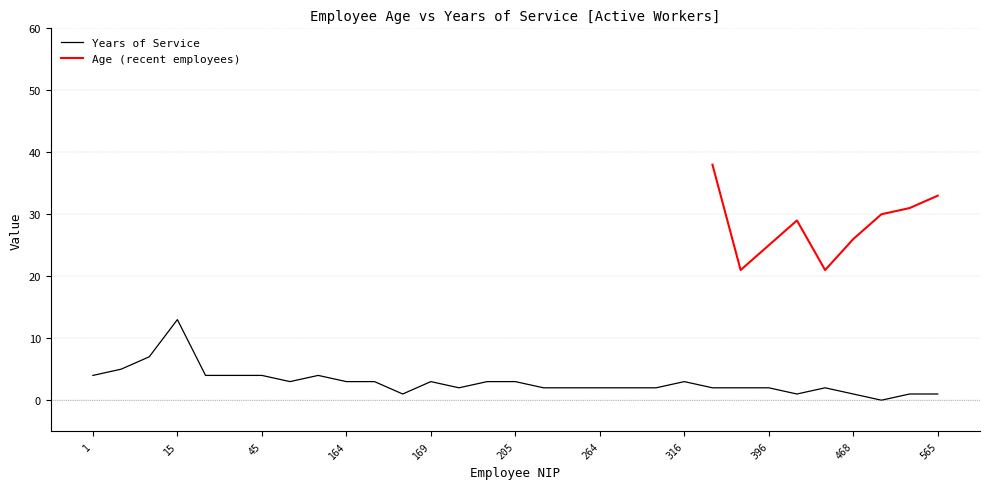

True or false: the data shows 1 at 184.

False